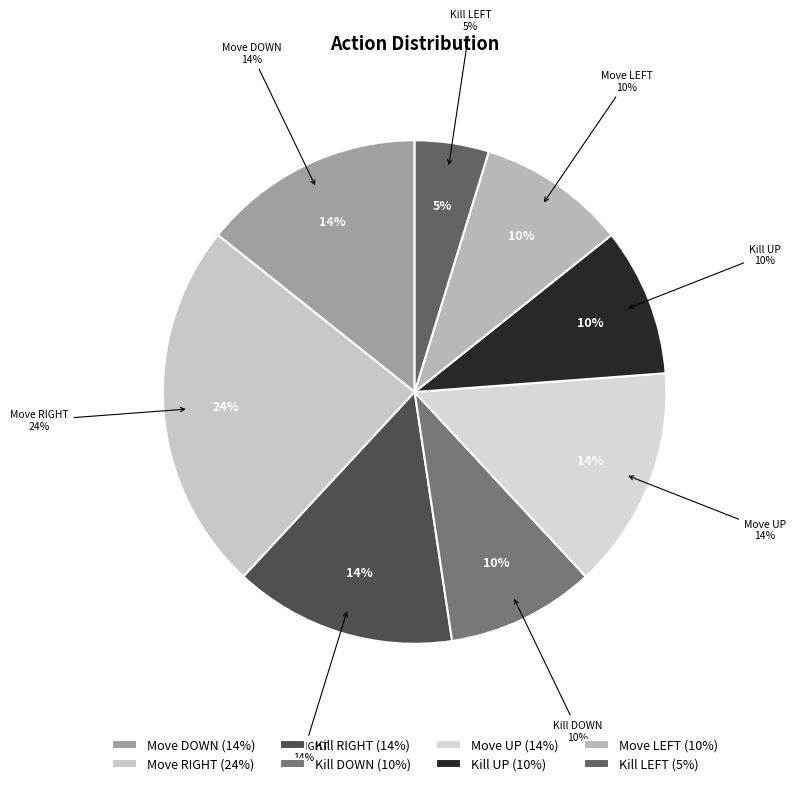

Is there any slice that represents more than half of the pie?

No